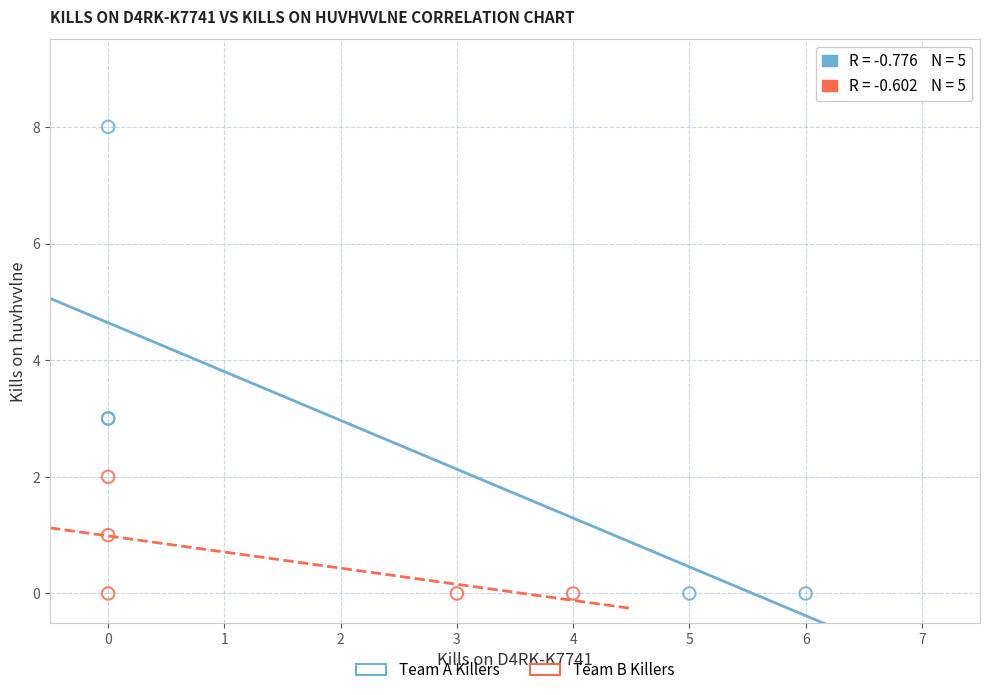

Which series reaches the maximum Y coordinate?

Team A Killers